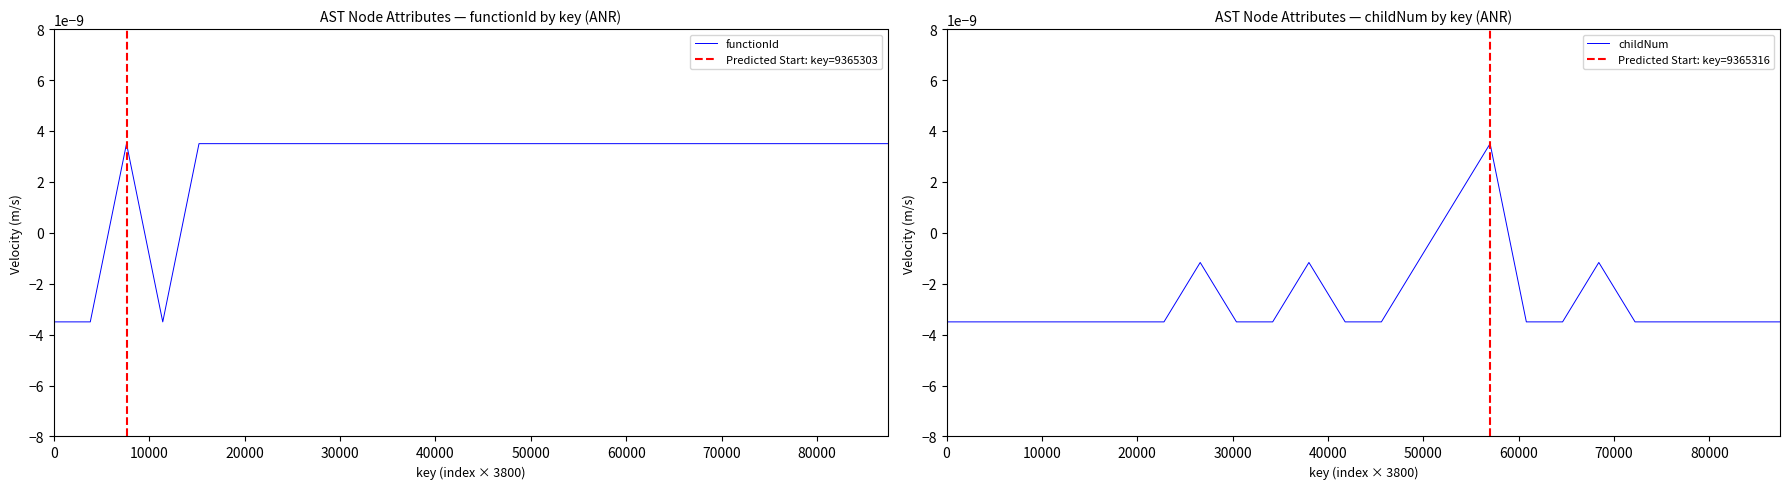

Which series has the widest spread of values?

functionId